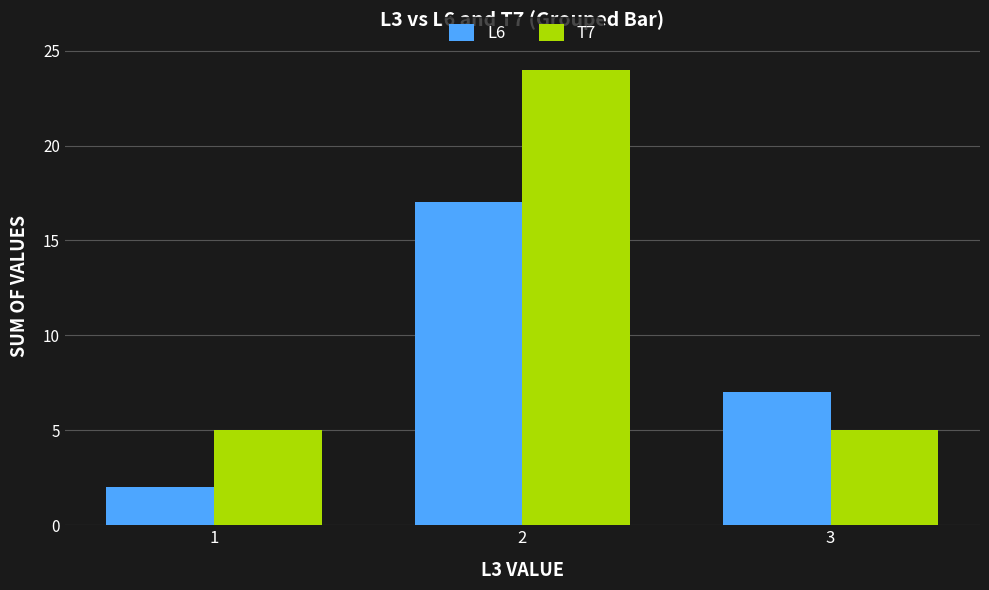

What is the difference between the T7 values at 1 and 2?

19